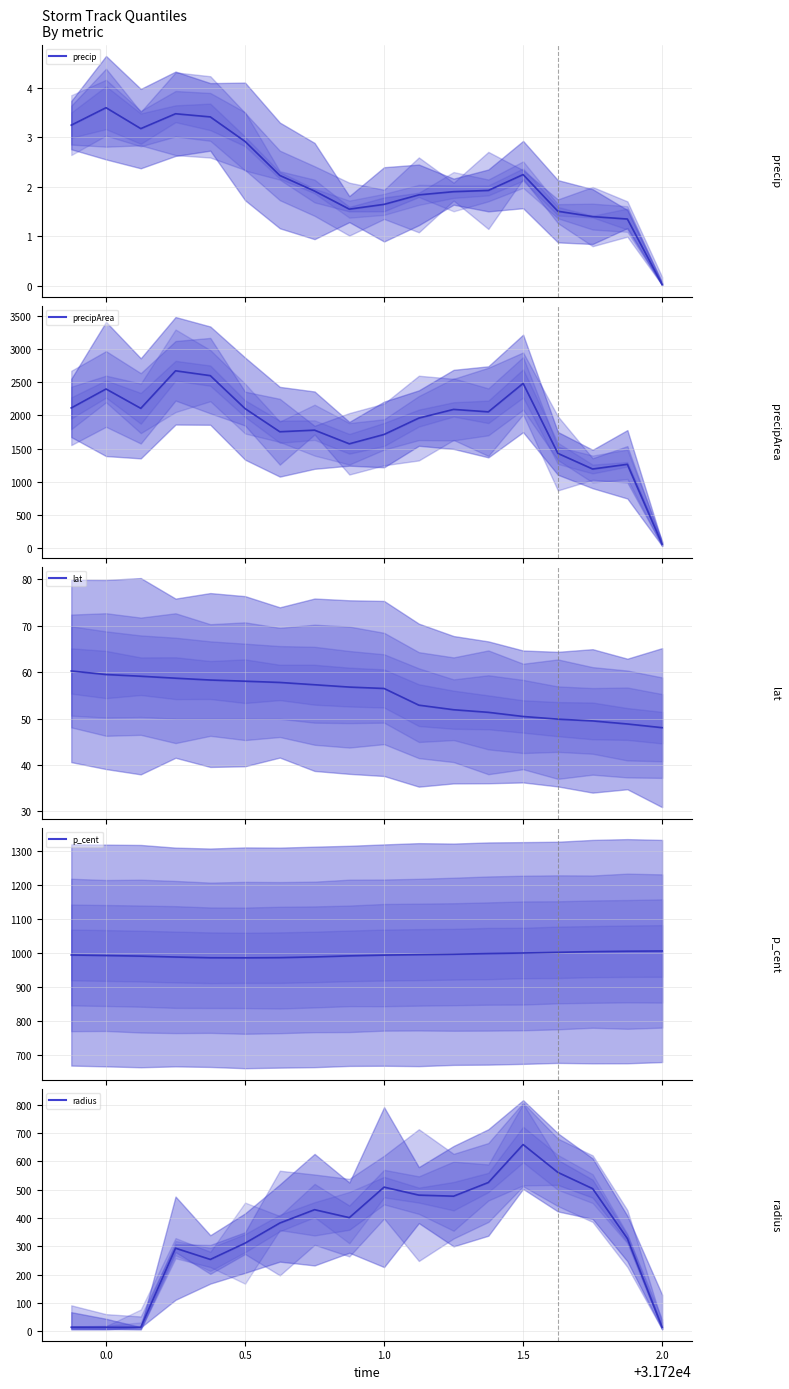

Reading left to right, list all the values displayed in this chart.

precip: 3.2	3.6	3.2	3.5	3.4	2.9	2.2	1.9	1.5	1.6	1.8	1.9	1.9	2.2	1.5	1.4	1.3	0.0
precipArea: 2114.0	2400.0	2108.0	2674.0	2601.0	2104.0	1755.0	1779.0	1573.0	1714.0	1961.0	2092.0	2055.0	2484.0	1429.0	1193.0	1264.0	60.0
lat: 60.3	59.5	59.1	58.7	58.3	58.1	57.8	57.3	56.8	56.5	52.9	51.9	51.4	50.5	49.9	49.5	48.9	48.1
p_cent: 994.3	992.7	990.9	988.3	986.2	985.9	986.5	988.6	991.7	993.9	995.2	996.4	998.5	1000.0	1002.0	1004.1	1005.3	1005.9
radius: 14.1	14.1	14.1	293.2	253.5	310.9	381.9	429.0	400.9	508.6	480.4	476.6	524.9	658.9	560.7	503.2	327.2	14.1